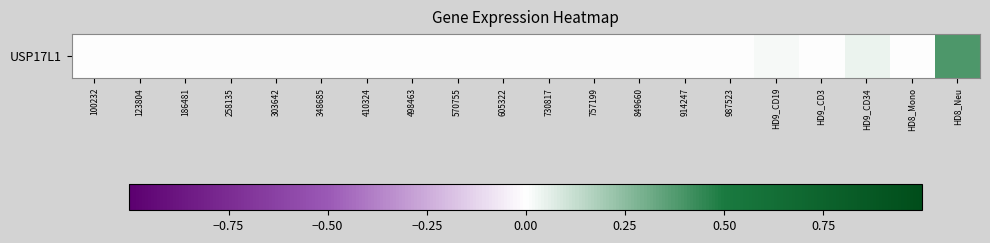

How many series are shown in this chart?

1